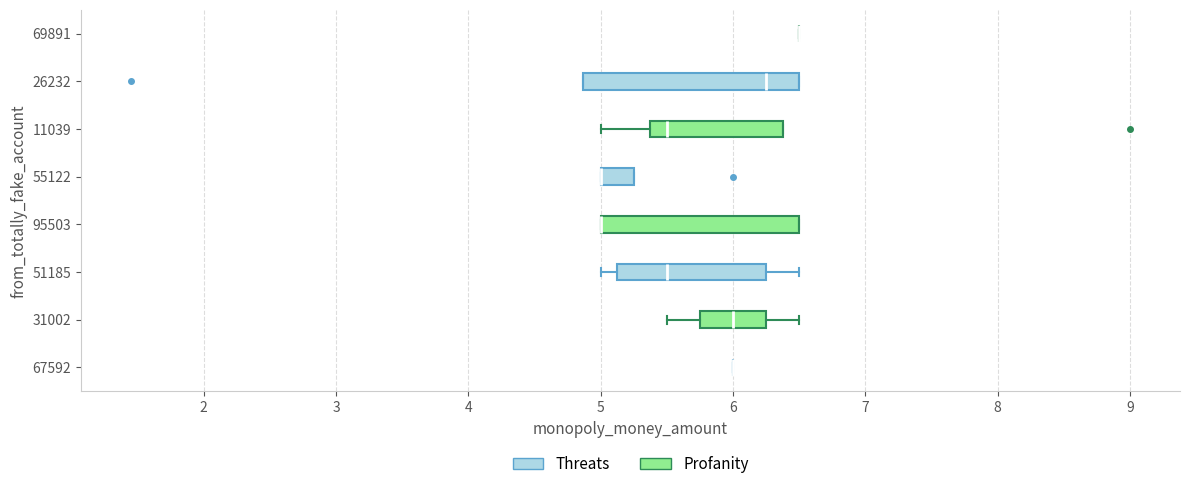

Reading bottom to top, read every box against the x-axis: the position of its median line, the range the box covers, and the ends of its whiskers. The values are not printed on the chart, so give them approximately, as read against the axis.

67592: box collapsed to a line at 6.0, whiskers 6.0 to 6.0
31002: median 6.0, box 5.8 to 6.3, whiskers 5.5 to 6.5
51185: median 5.5, box 5.1 to 6.3, whiskers 5.0 to 6.5
95503: median 5.0 (drawn on the box's left edge), box 5.0 to 6.5, whiskers 5.0 to 6.5
55122: median 5.0 (drawn on the box's left edge), box 5.0 to 5.3, whiskers 5.0 to 5.3
11039: median 5.5, box 5.4 to 6.4, whiskers 5.0 to 6.4
26232: median 6.3, box 4.9 to 6.5, whiskers 4.9 to 6.5
69891: box collapsed to a line at 6.5, whiskers 6.5 to 6.5